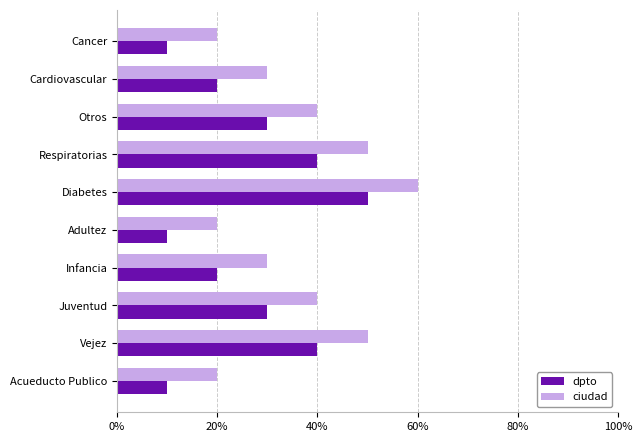

At which category is the sum across all series the highest?

Diabetes